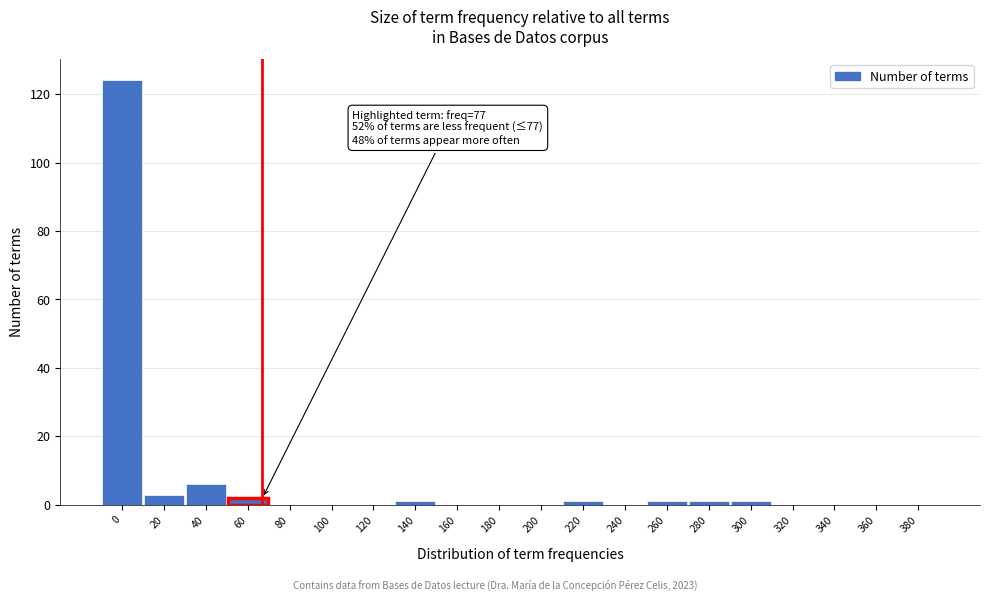

Reading left to right, what are all the values shown in this chart?

0=124	20=3	40=6	60=2	80=0	100=0	120=0	140=1	160=0	180=0	200=0	220=1	240=0	260=1	280=1	300=1	320=0	340=0	360=0	380=0